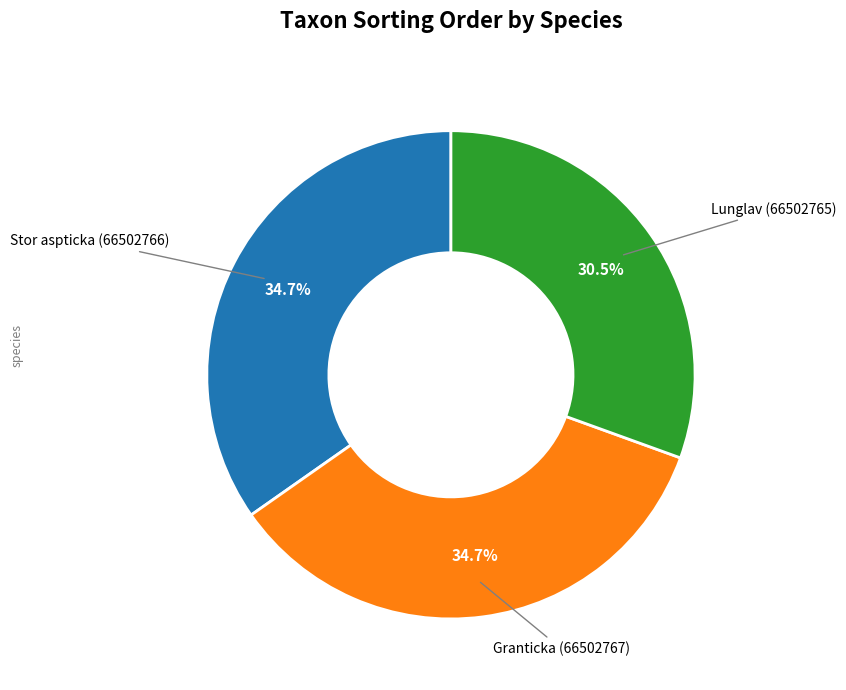

To the nearest percent, what is the difference between the largest and smallest slice percentages?

4%